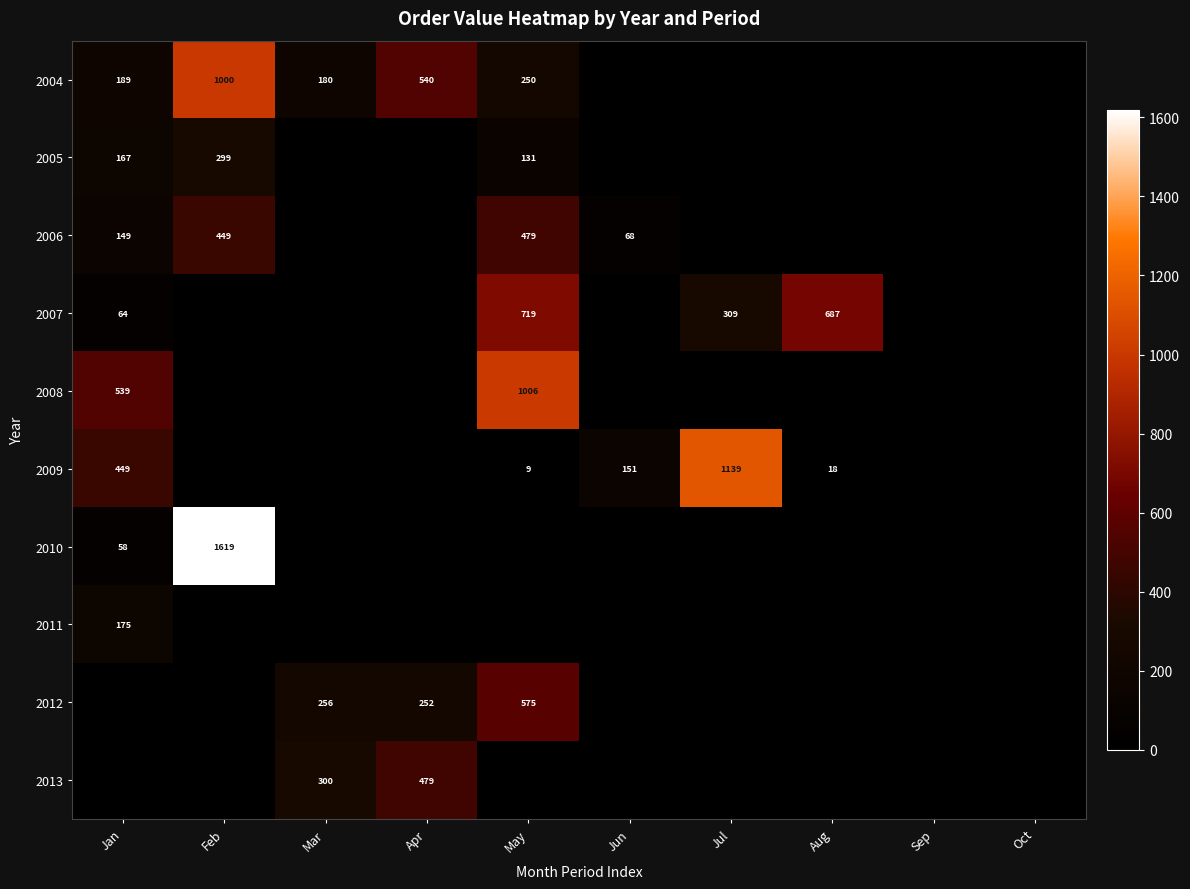

What is the sum of the 2004 values at Feb and Mar?

1180